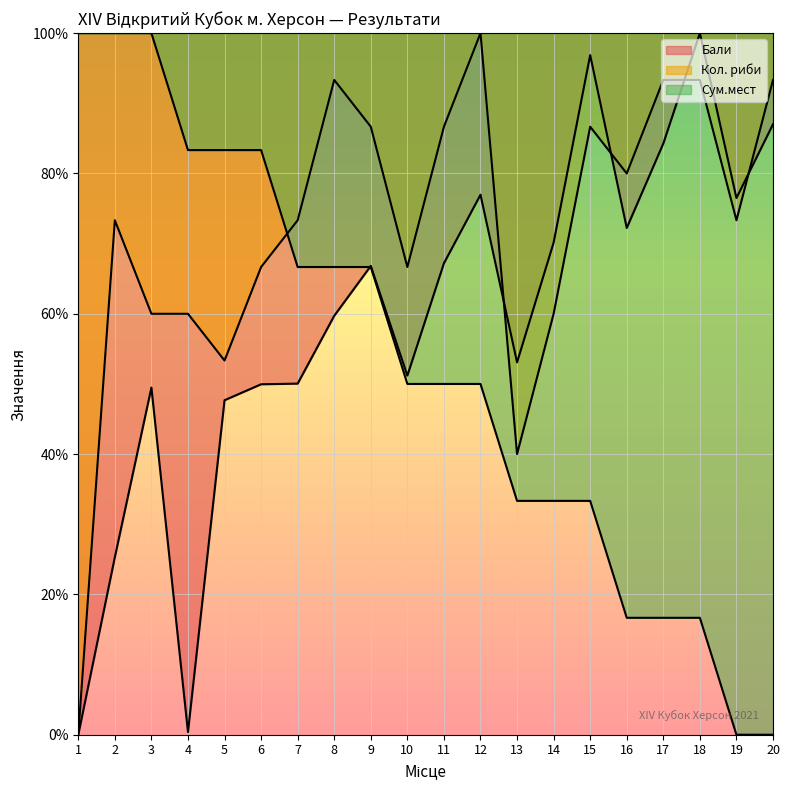

What is the difference between the maximum and minimum values in the Бали series?

100.0